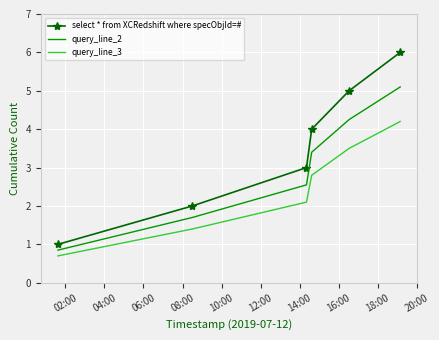

Which series has the largest range (max minus min)?

select * from XCRedshift where specObjId=#